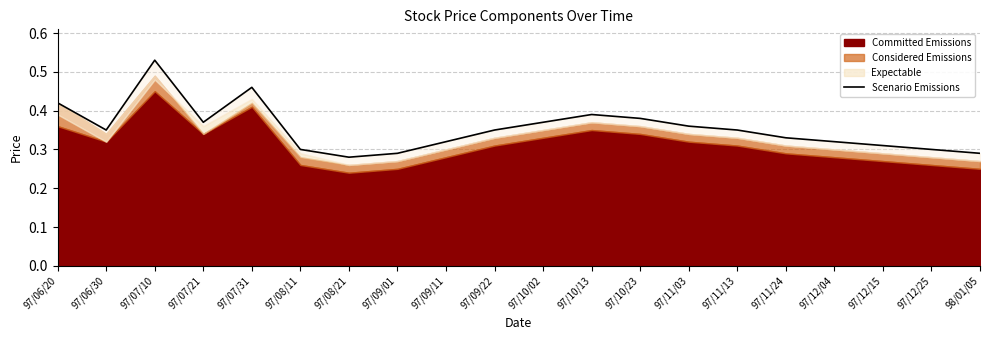

True or false: the data shows 0.3 at 97/08/11.

True